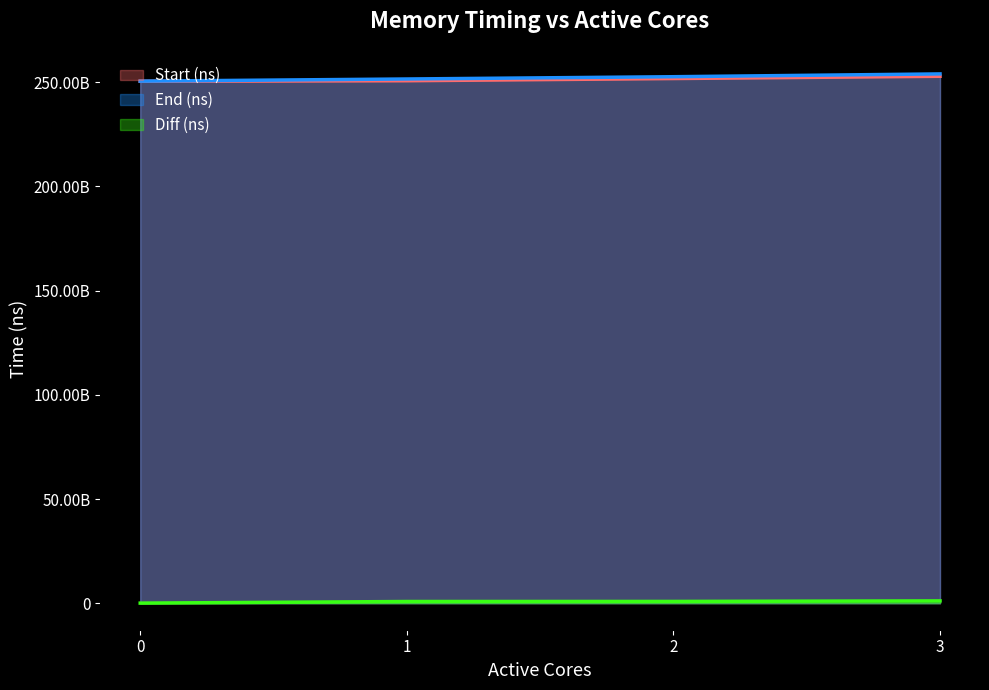

At which label does Diff (ns) first exceed 878068134?

3